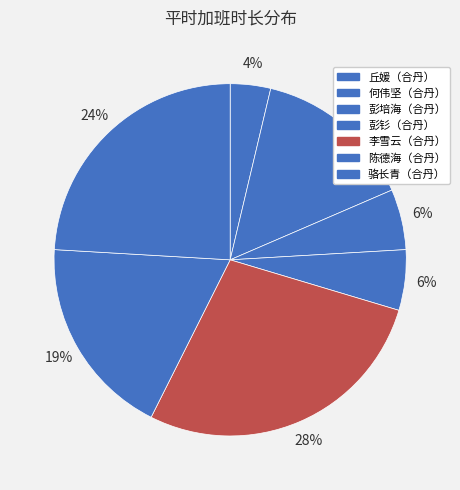

What portion of the pie excludes 丘媛（合丹）?

96.3%